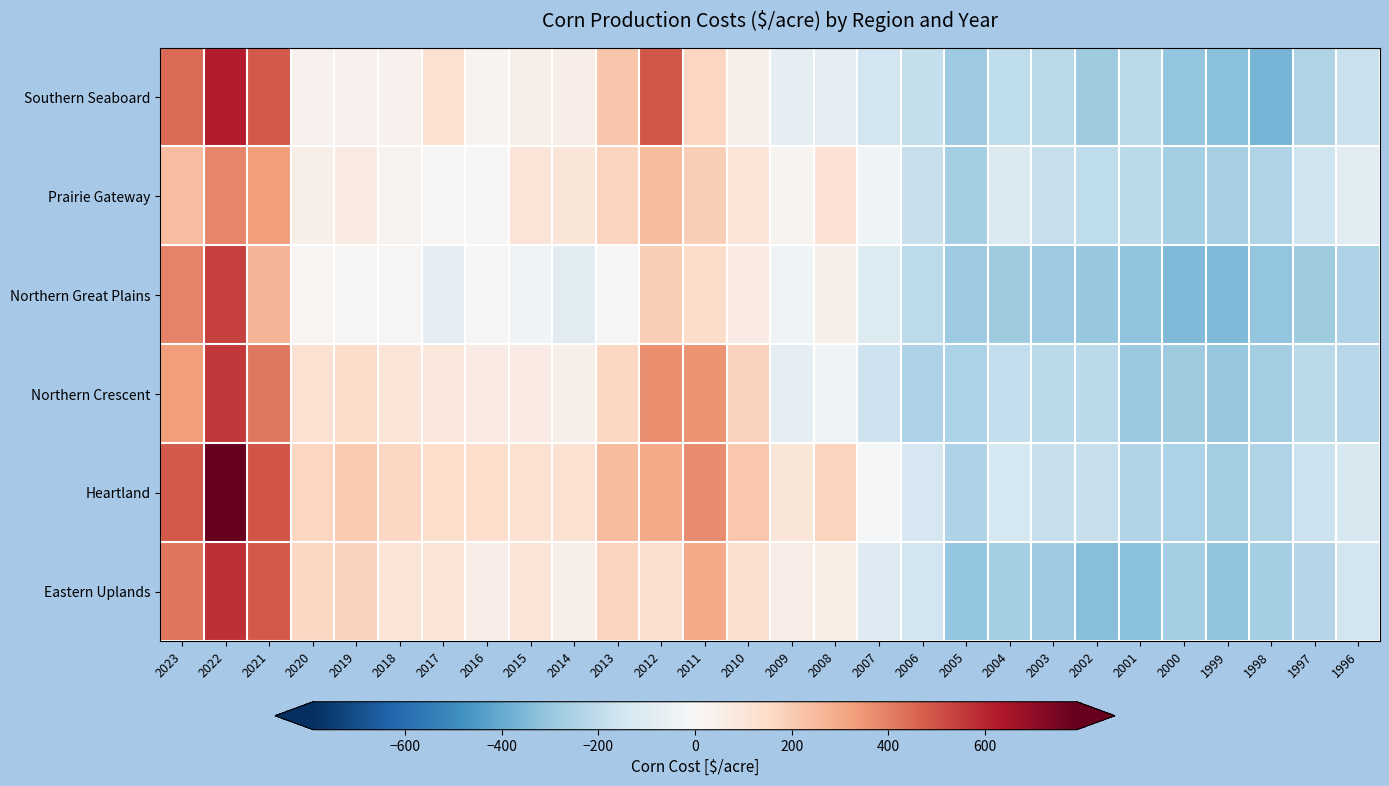

Reading left to right, extract all data points from this chart.

Southern Seaboard: 2023=446.2	2022=619.2	2021=488.0	2020=36.7	2019=32.5	2018=32.7	2017=119.3	2016=22.7	2015=46.0	2014=53.4	2013=216.9	2012=493.6	2011=171.7	2010=47.7	2009=-76.1	2008=-79.9	2007=-152.0	2006=-190.3	2005=-285.9	2004=-199.3	2003=-211.2	2002=-282.1	2001=-214.4	2000=-303.3	1999=-329.1	1998=-364.7	1997=-238.4	1996=-177.9
Prairie Gateway: 2023=243.8	2022=388.3	2021=333.3	2020=49.3	2019=72.9	2018=25.5	2017=9.7	2016=6.5	2015=100.5	2014=95.8	2013=175.8	2012=251.6	2011=197.6	2010=106.3	2009=22.1	2008=114.4	2007=-35.4	2006=-185.1	2005=-267.0	2004=-115.6	2003=-179.3	2002=-201.3	2001=-213.0	2000=-270.9	1999=-263.6	1998=-239.0	1997=-155.4	1996=-80.5
Northern Great Plains: 2023=391.6	2022=543.7	2021=266.4	2020=16.7	2019=8.5	2018=10.0	2017=-70.5	2016=-9.8	2015=-30.1	2014=-90.6	2013=9.1	2012=197.3	2011=145.7	2010=64.5	2009=-36.0	2008=49.3	2007=-108.7	2006=-207.5	2005=-286.2	2004=-280.1	2003=-289.7	2002=-298.2	2001=-318.0	2000=-349.0	1999=-347.3	1998=-314.7	1997=-281.5	1996=-244.6
Northern Crescent: 2023=331.1	2022=556.9	2021=415.7	2020=117.8	2019=147.3	2018=98.9	2017=86.5	2016=64.6	2015=63.5	2014=48.5	2013=161.8	2012=367.5	2011=352.7	2010=182.6	2009=-68.8	2008=-36.2	2007=-161.2	2006=-245.0	2005=-251.3	2004=-195.0	2003=-213.3	2002=-215.4	2001=-292.9	2000=-279.8	1999=-300.5	1998=-273.8	1997=-211.3	1996=-228.1
Heartland: 2023=482.1	2022=790.8	2021=498.5	2020=172.1	2019=204.4	2018=164.6	2017=136.0	2016=136.1	2015=123.3	2014=118.3	2013=247.3	2012=301.6	2011=373.5	2010=213.1	2009=96.5	2008=175.7	2007=-9.4	2006=-132.5	2005=-243.3	2004=-136.2	2003=-180.3	2002=-183.4	2001=-238.2	2000=-251.9	1999=-274.5	1998=-235.0	1997=-170.0	1996=-125.7
Eastern Uplands: 2023=425.7	2022=576.6	2021=486.9	2020=164.6	2019=183.6	2018=100.1	2017=107.4	2016=51.3	2015=106.1	2014=44.2	2013=179.1	2012=129.0	2011=297.5	2010=124.5	2009=50.0	2008=59.5	2007=-103.5	2006=-152.3	2005=-303.9	2004=-268.0	2003=-284.6	2002=-337.8	2001=-327.6	2000=-270.5	1999=-316.0	1998=-268.3	1997=-232.6	1996=-146.1